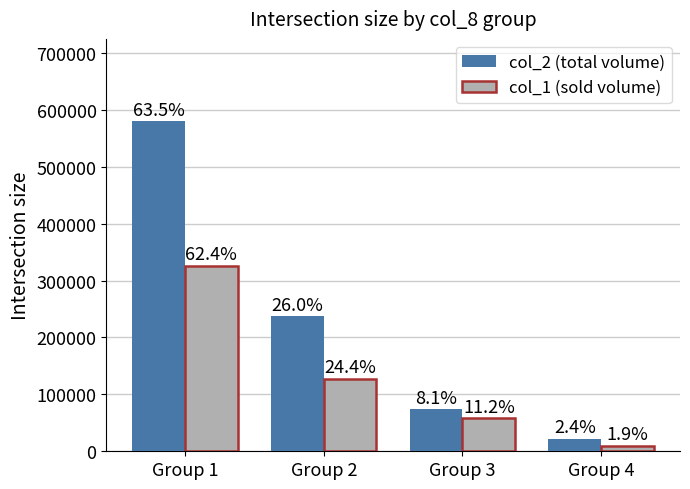

Rank the series by their average value, from lowest to highest.

col_1 (sold volume), col_2 (total volume)